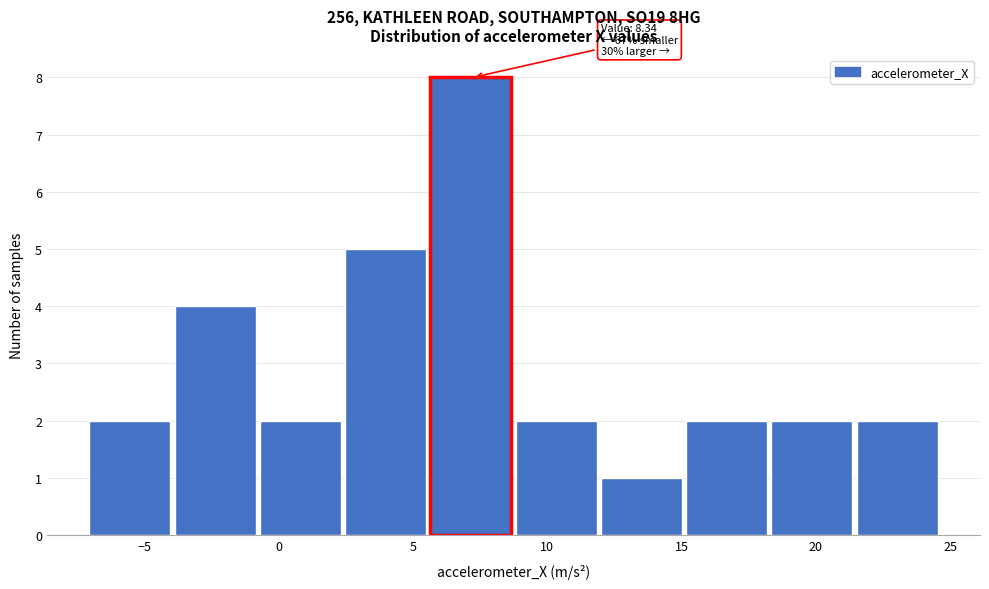

Which range on the x-axis has the tallest bar?

5.5 to 9.0